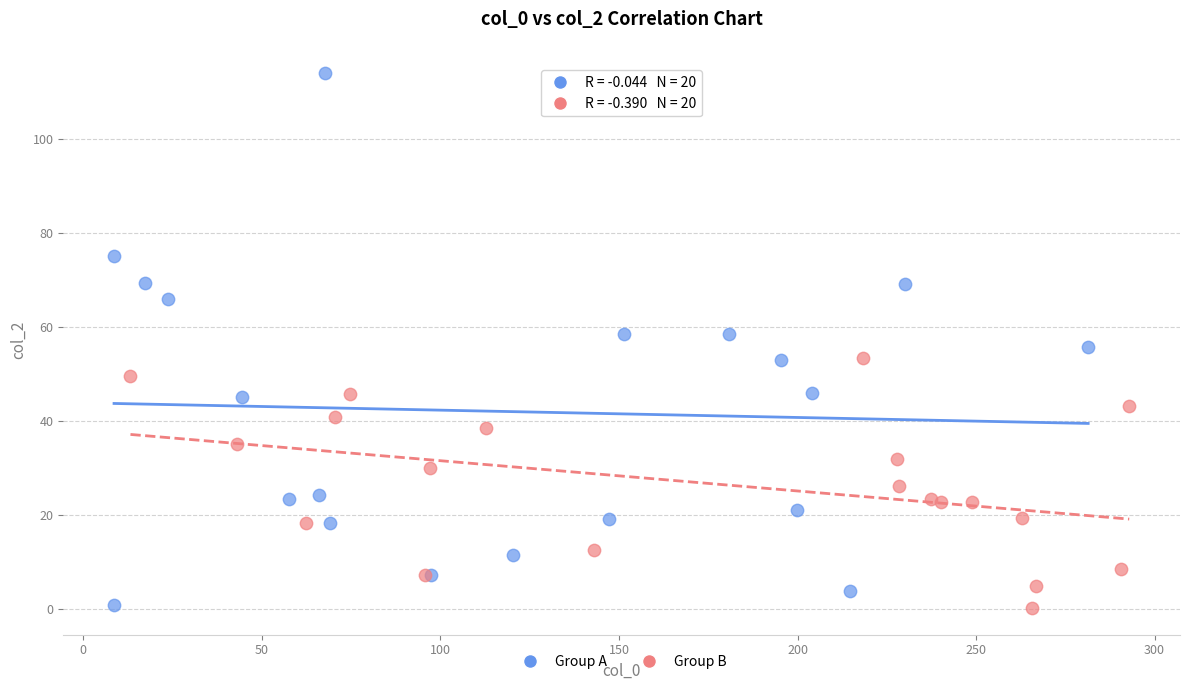

Which series contains the highest Y value?

Group A